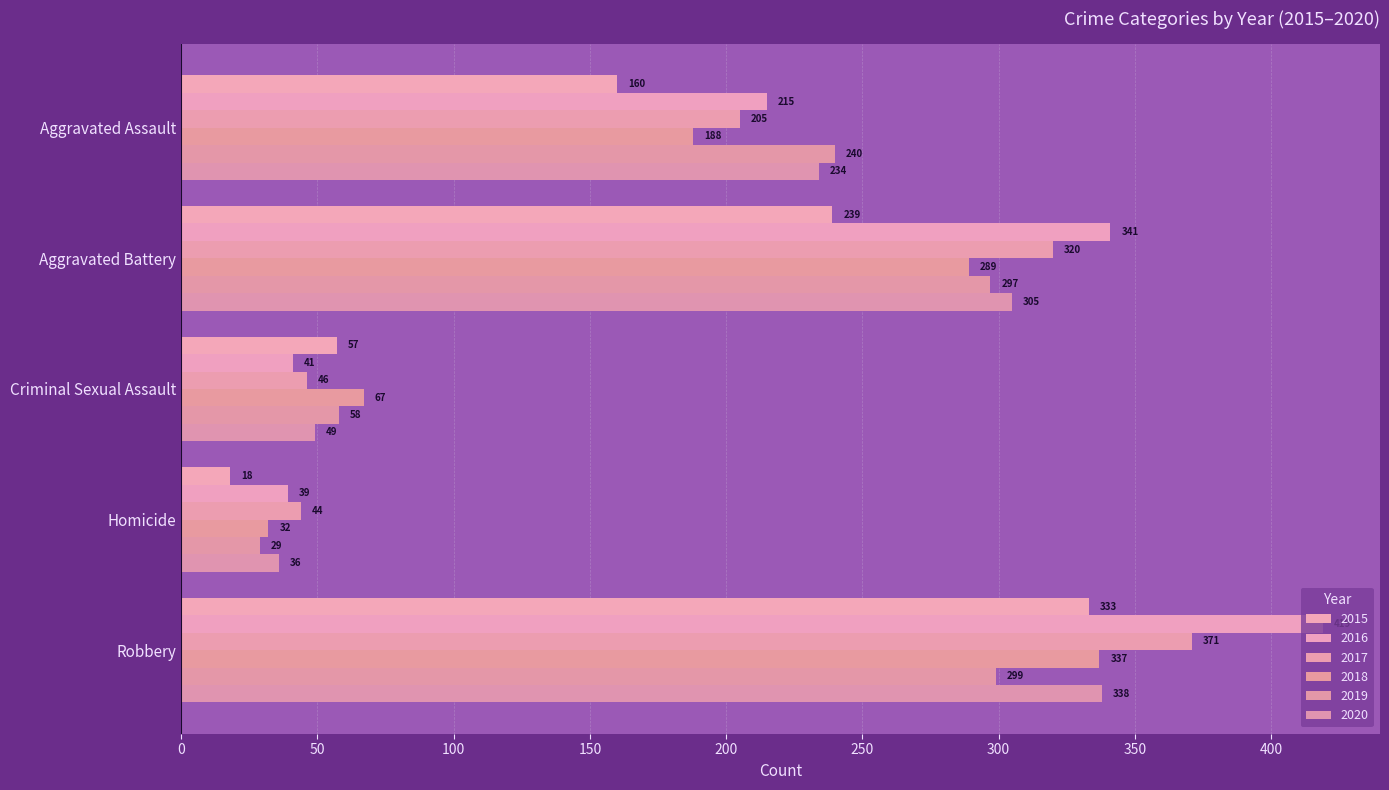

How many values in the 2017 series are below 205?

2